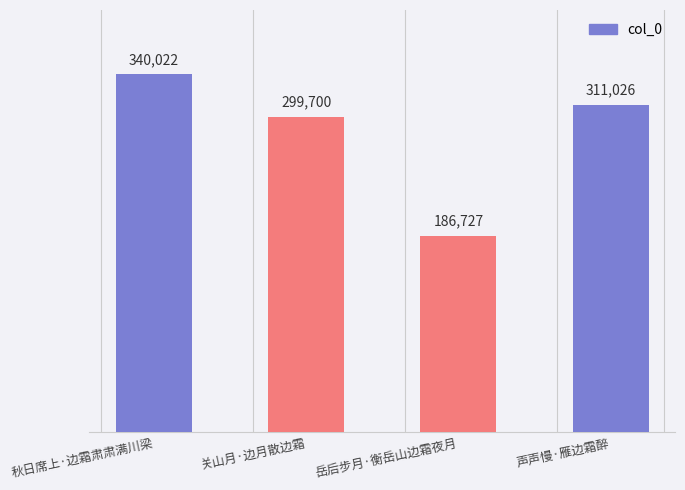

What is the value of the 1st bar from the left?

340022